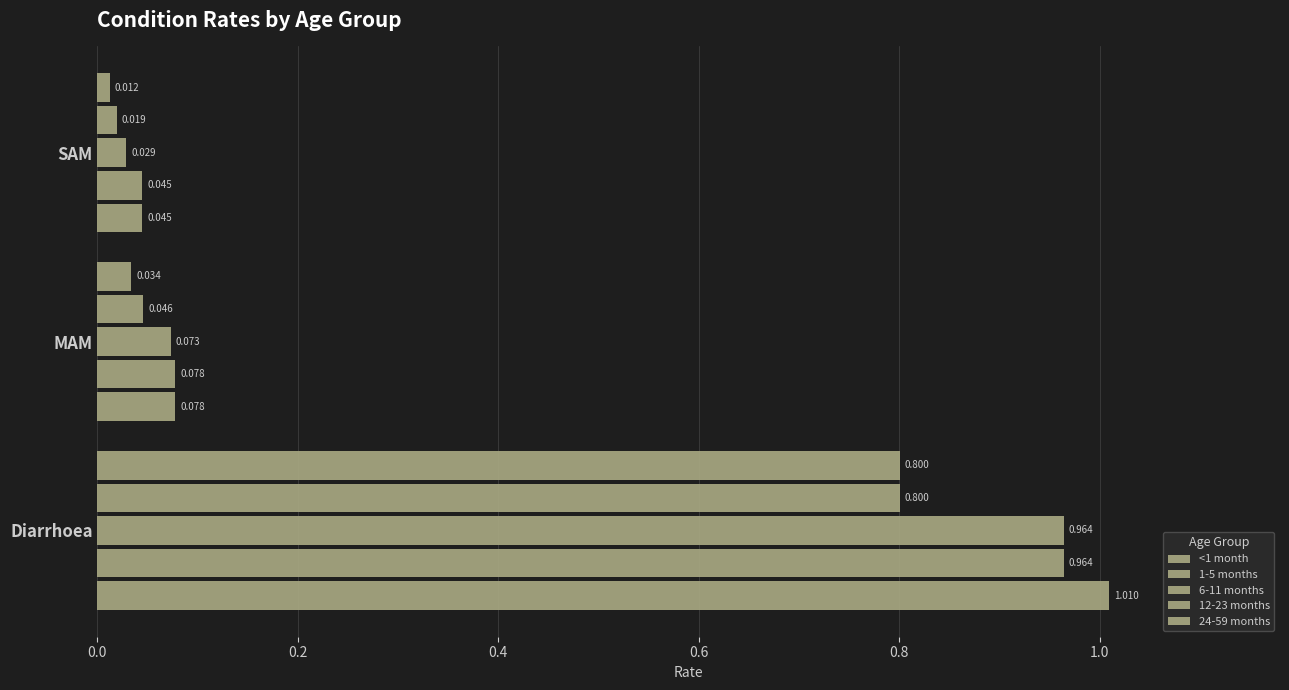

What is the greatest value displayed?

1.0